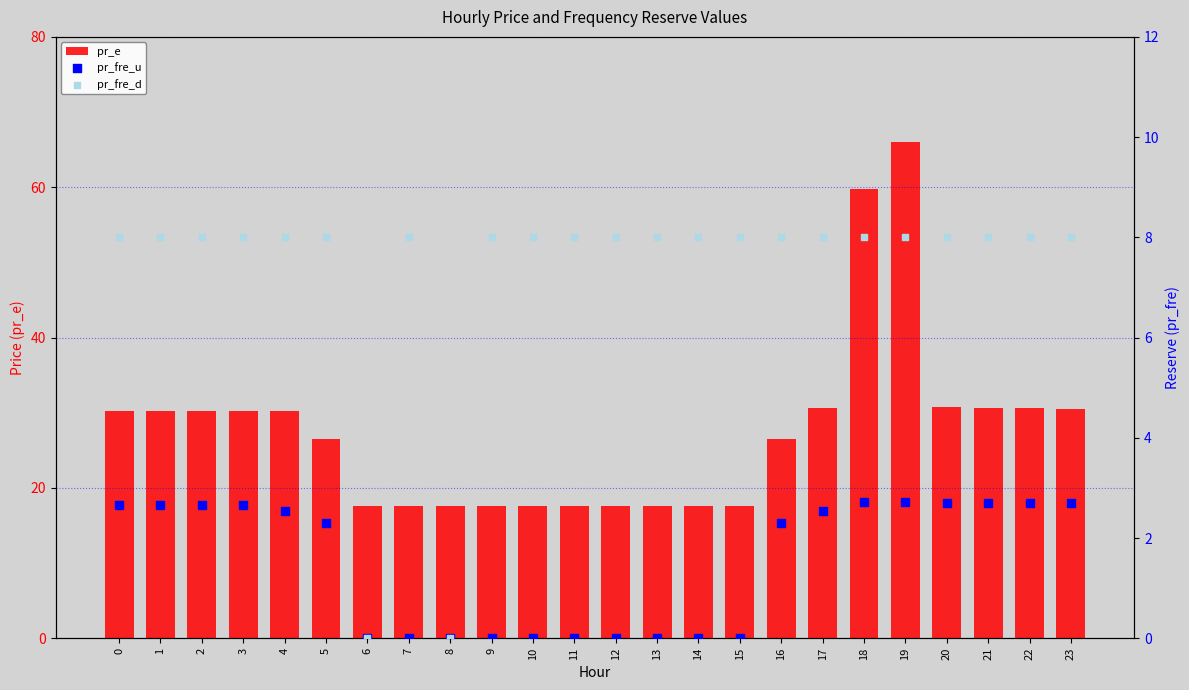

At which category is the sum across all series the highest?

19